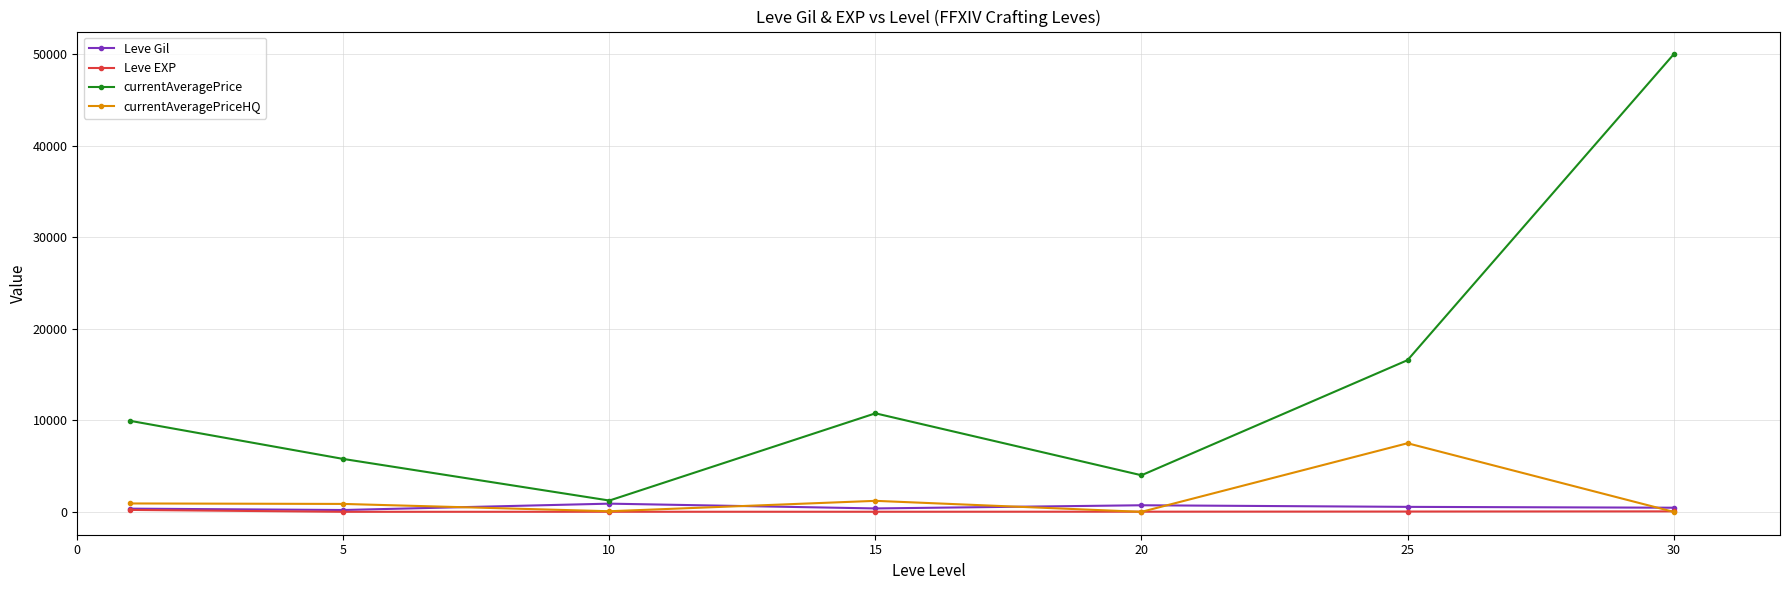

What is the value of the currentAveragePrice point at the 2nd from the left?

5782.2